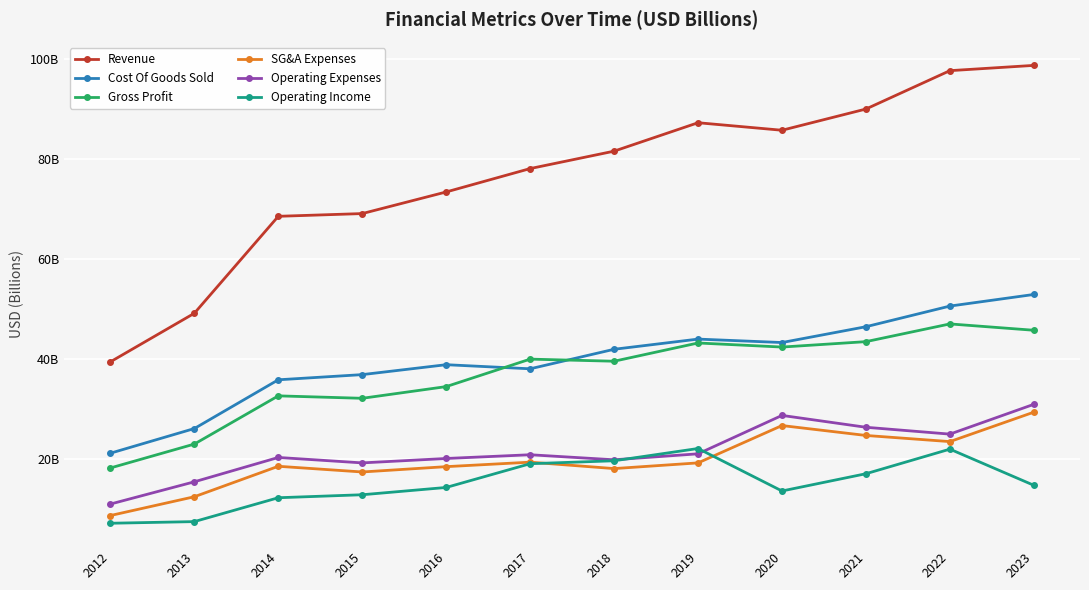

True or false: Operating Expenses has more than 2 interior local peaks.

True